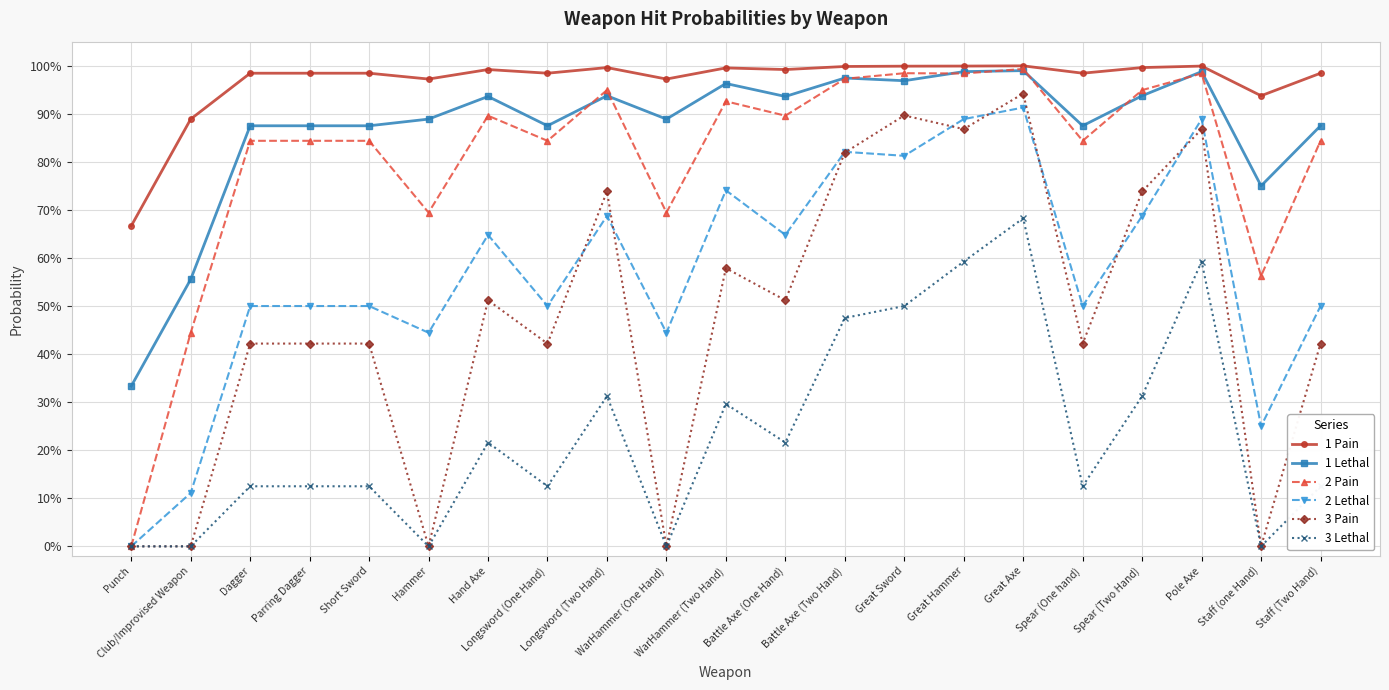

Does the chart have visible grid lines?

Yes